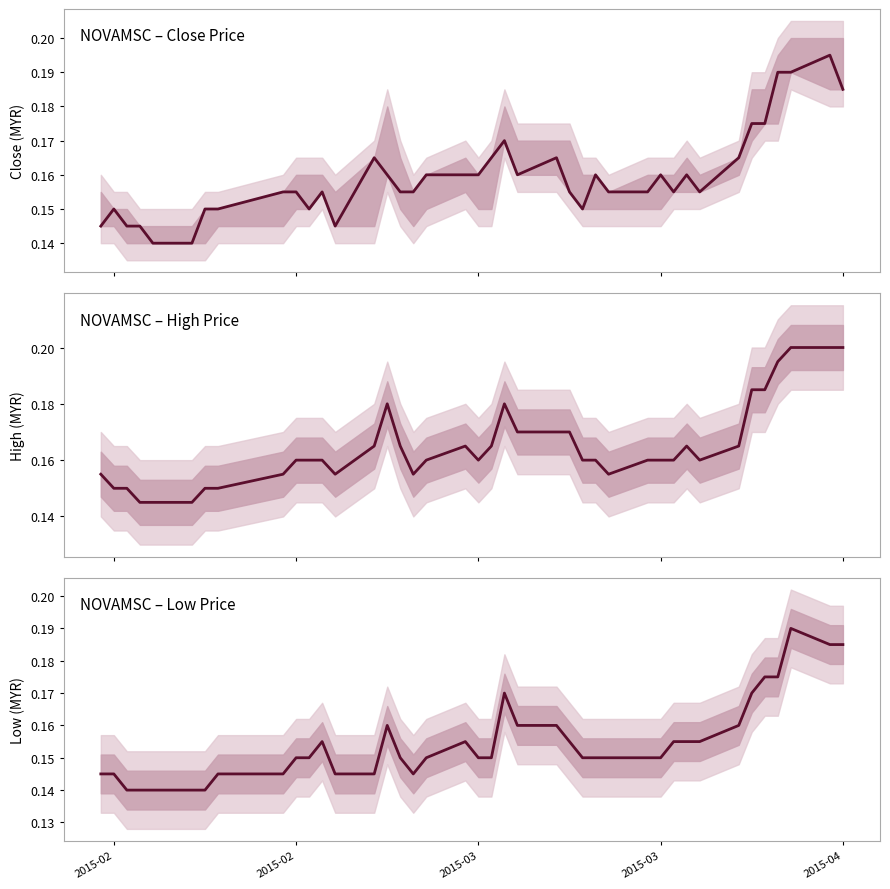

True or false: the data shows 0.1 at 32.

False